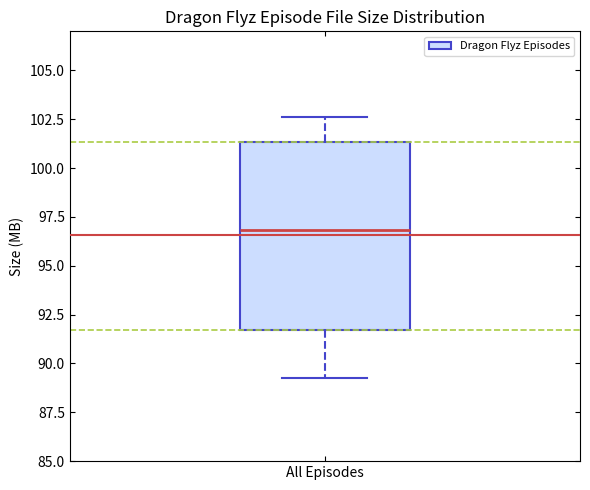

Where does the upper whisker of the box for All Episodes end on the y-axis? The values are not printed on the chart, so give them approximately, as read against the axis.

102.5